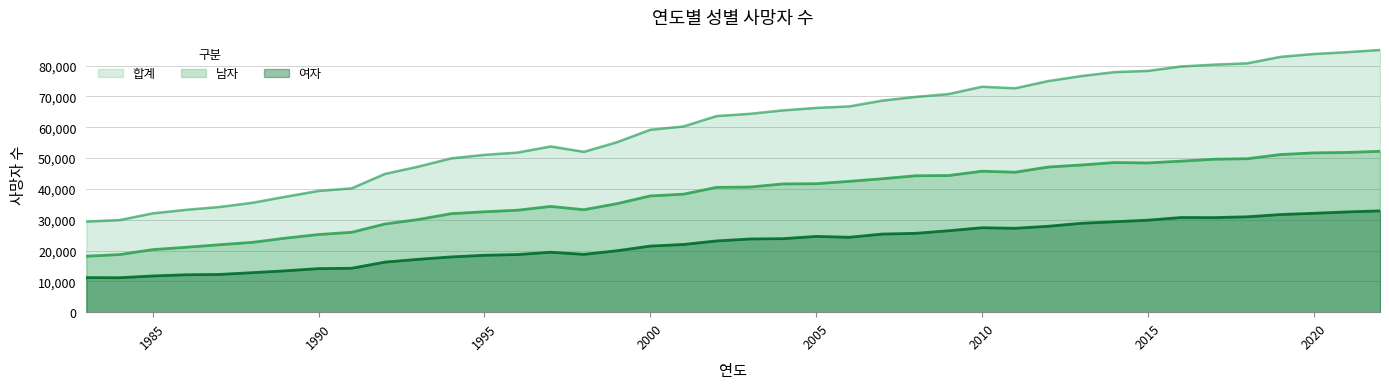

Which has a higher value, 2001 or 2019?

2019